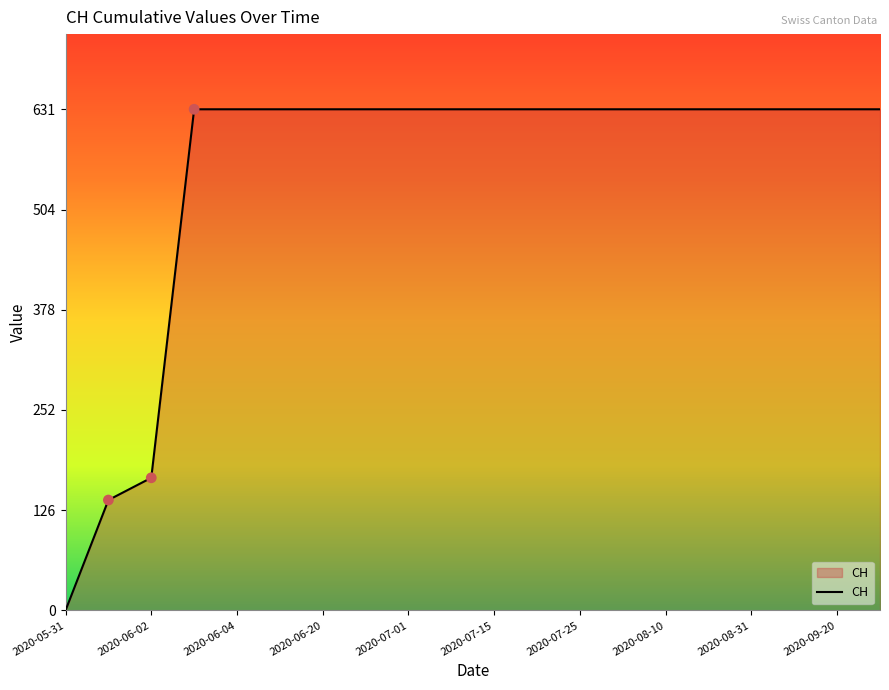

What is the maximum value shown in the chart?

631